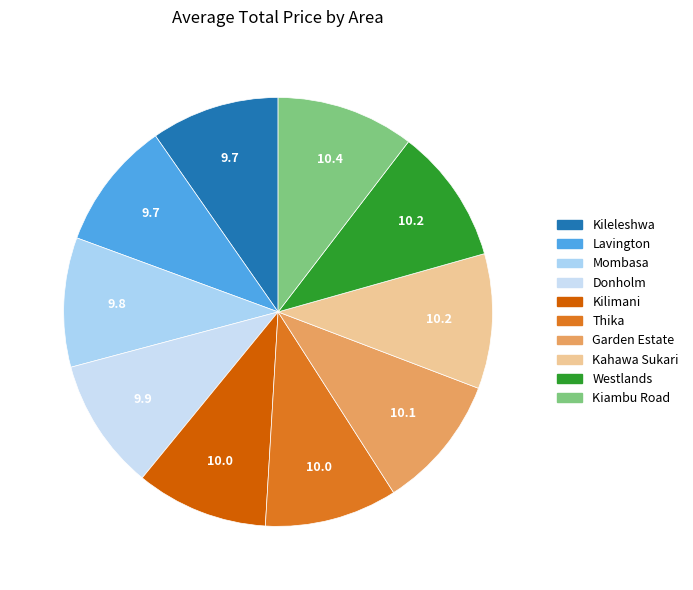

How many slices are in this pie chart?

10